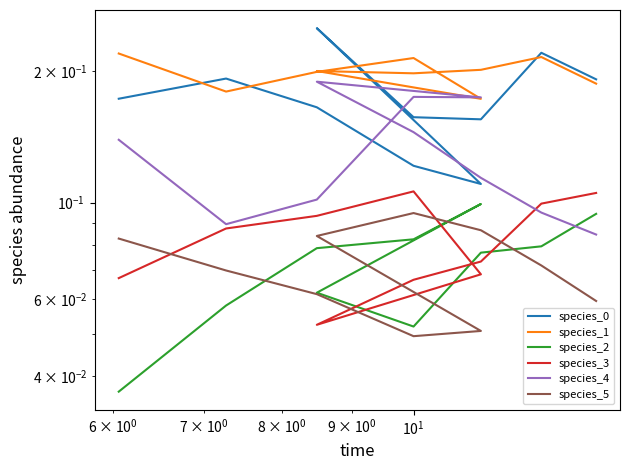

How many categories are shown in the chart?

10